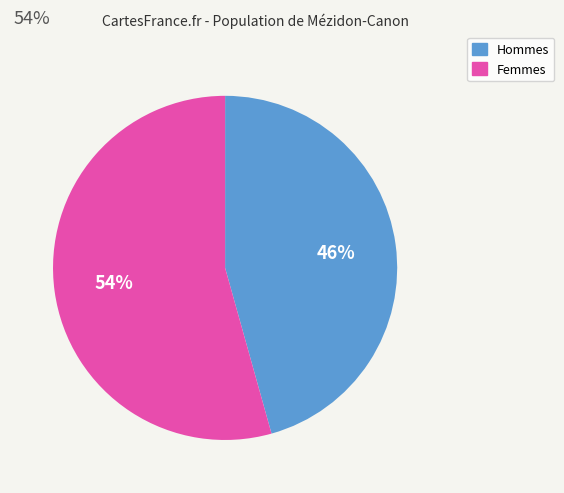

Is there a majority slice in this chart?

Yes